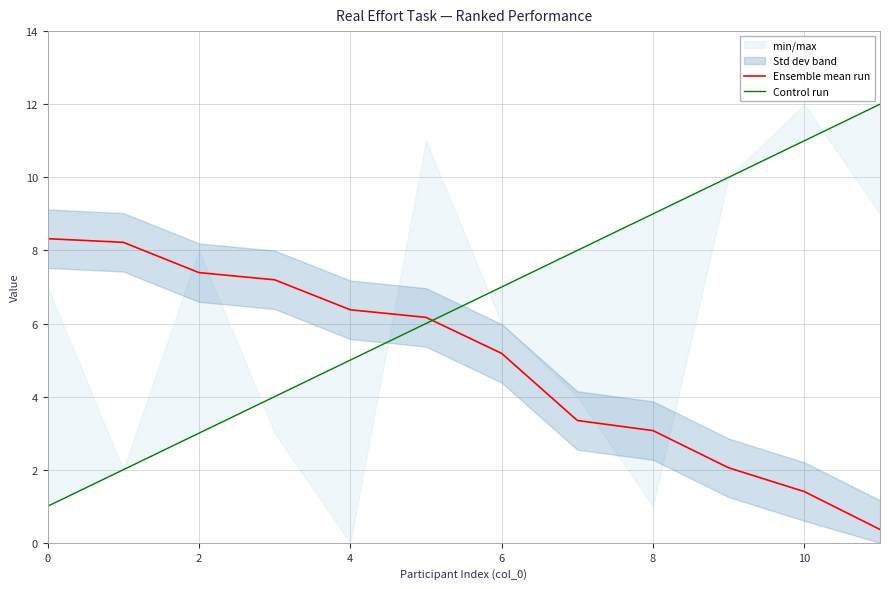

Reading left to right, what are all the values shown in this chart?

Ensemble mean run: 8.3	8.2	7.4	7.2	6.4	6.2	5.2	3.3	3.1	2.1	1.4	0.4
Control run: 1.0	2.0	3.0	4.0	5.0	6.0	7.0	8.0	9.0	10.0	11.0	12.0